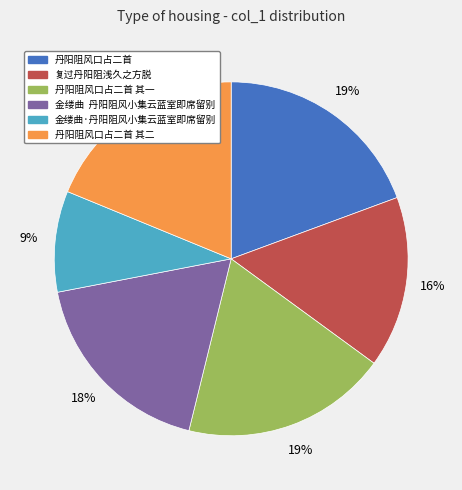

Does 复过丹阳阻浅久之方脱 account for over 50% of the chart?

No